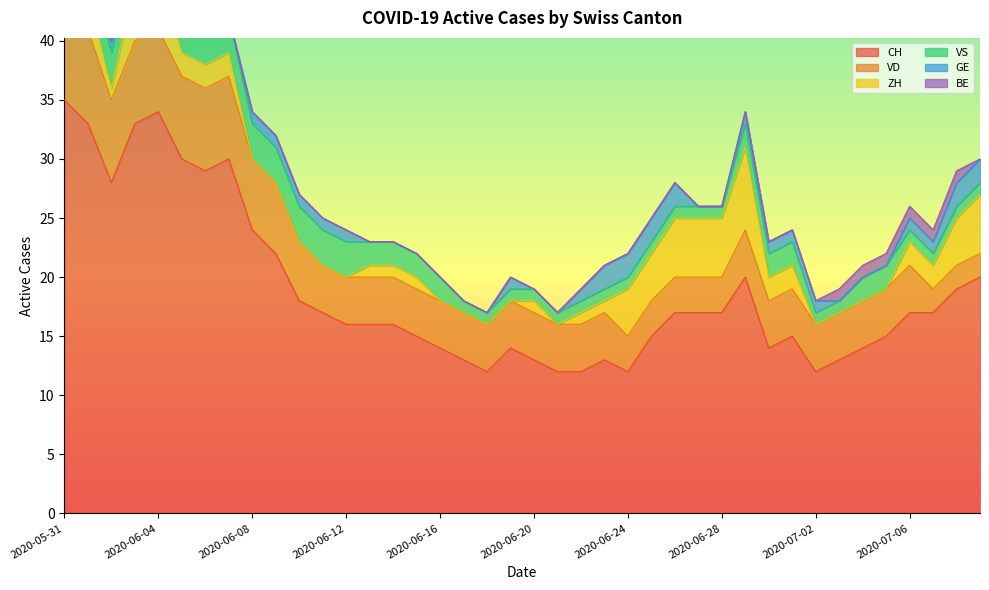

What is the difference between the ZH values at 2020-06-24 and 2020-06-22?

3